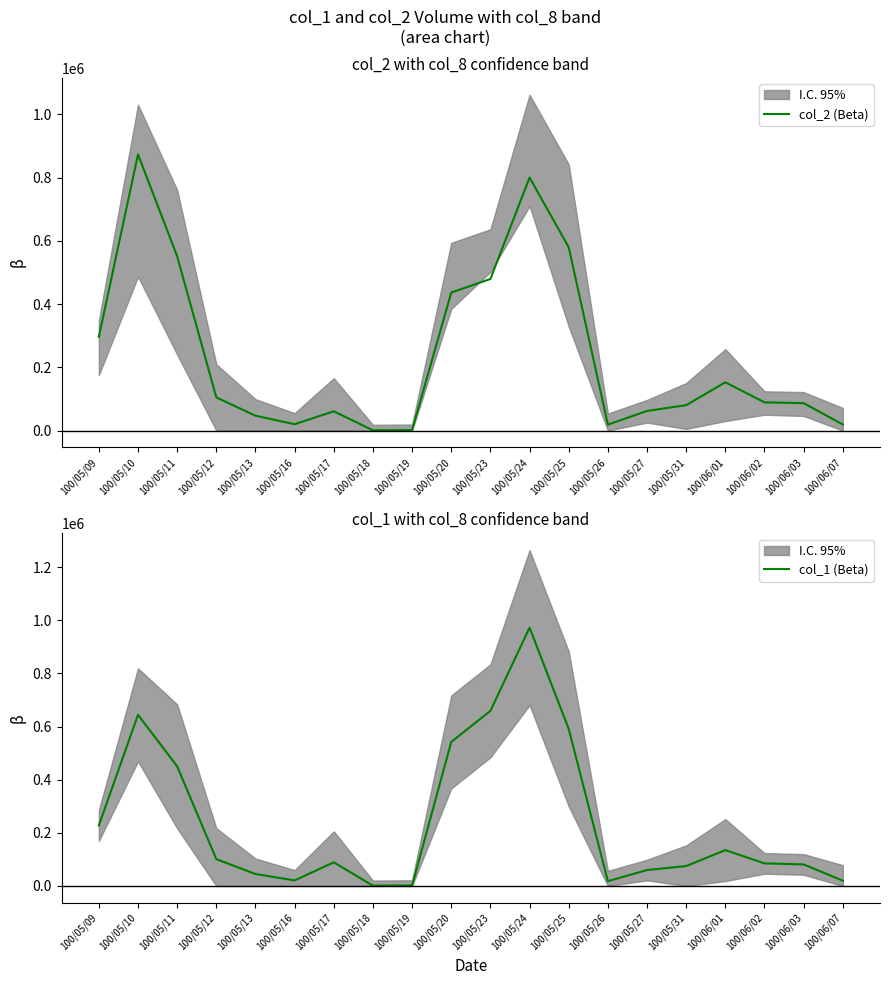

Reading left to right, list all the values displayed in this chart.

col_2 (Beta): 296400	873440	551200	104830	46900	20080	60900	750	1540	436530	479400	800130	579710	18720	62000	80350	152650	89200	86680	19200
col_1 (Beta): 228000	644000	450000	101000	45000	21000	89000	1000	2000	542000	659000	972000	591000	18000	60000	75000	135000	85000	81000	20000